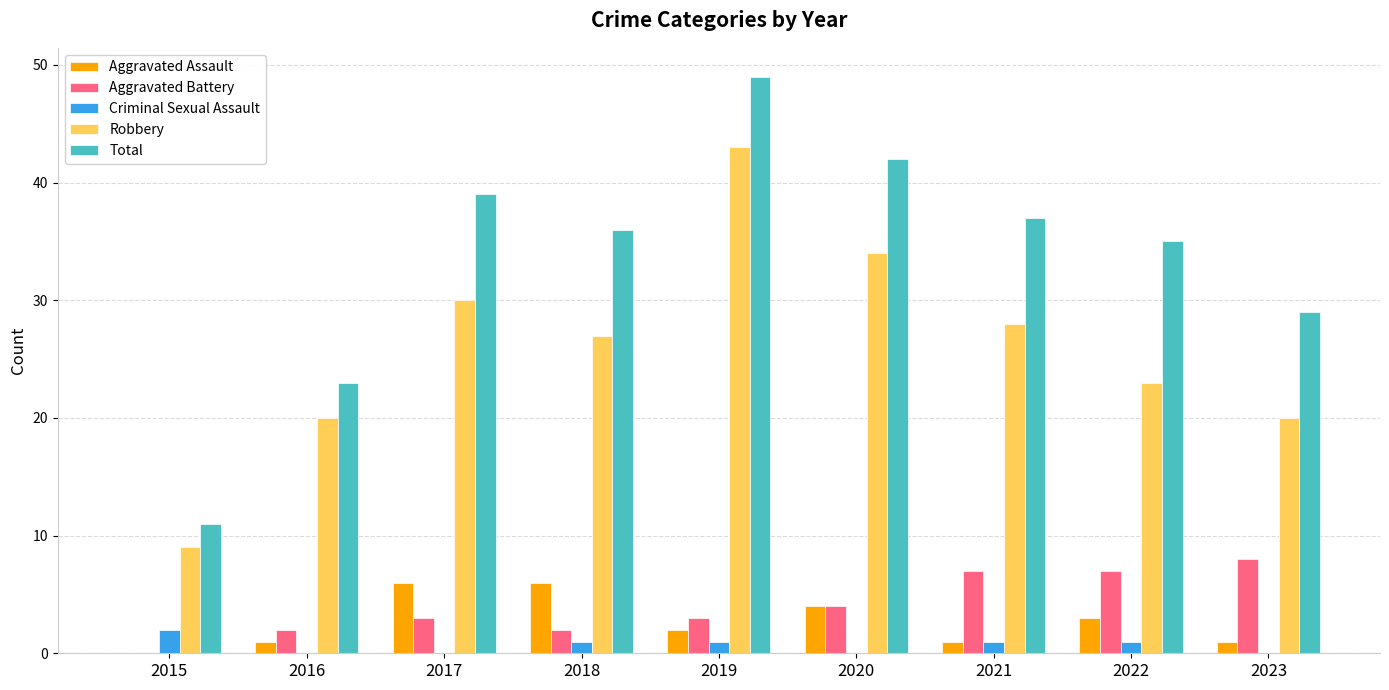

What are all the series names shown in the legend?

Aggravated Assault, Aggravated Battery, Criminal Sexual Assault, Robbery, Total